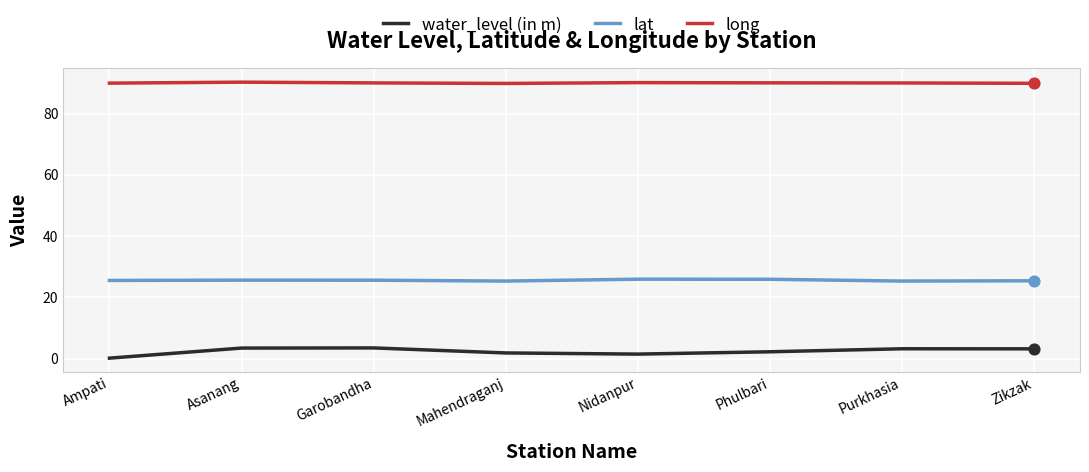

At how many categories does at least one series exceed 4?

8